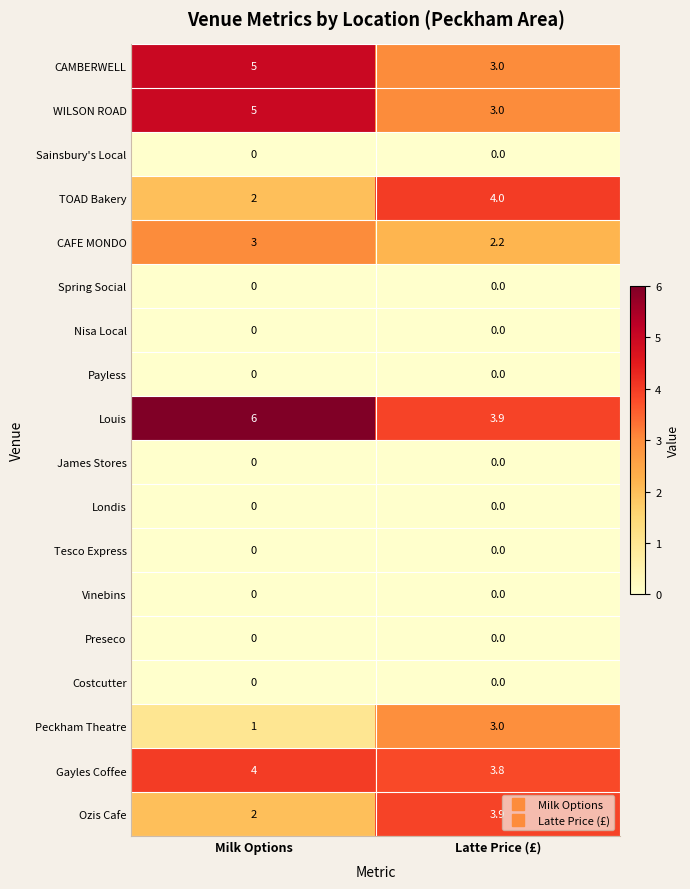

At how many categories does at least one series exceed 1?

2